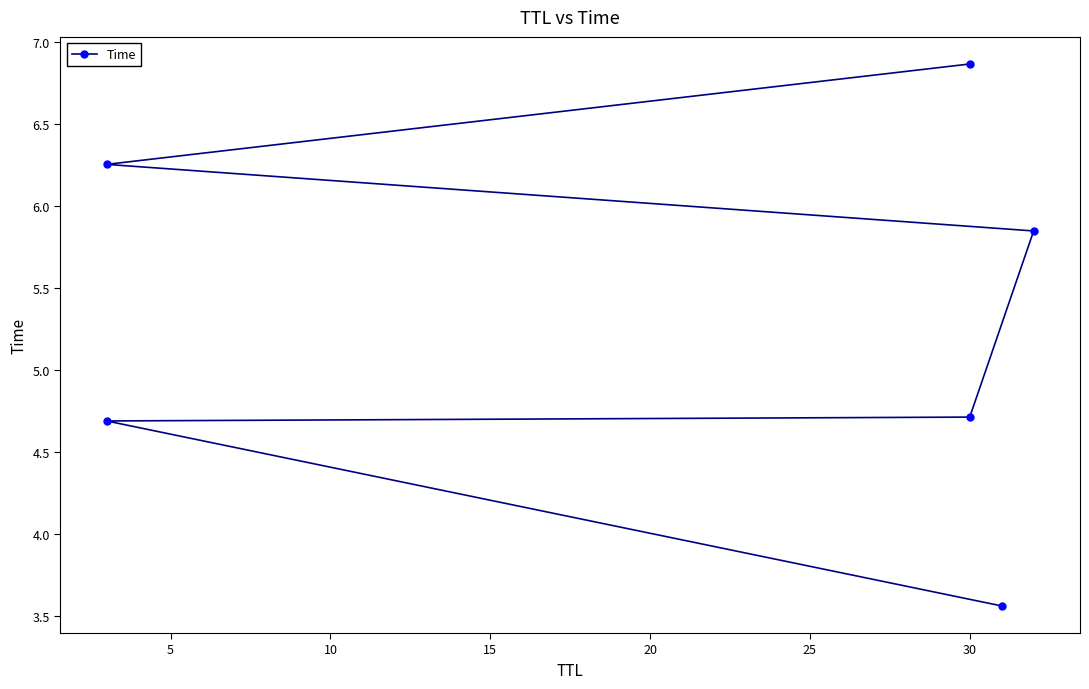

Which has a higher value, 5 or 10?

10